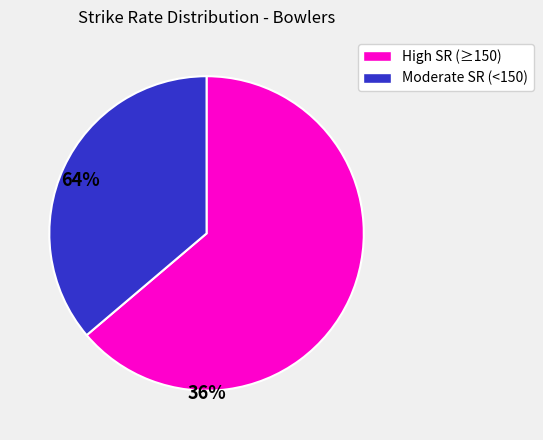

How many slices are in this pie chart?

2